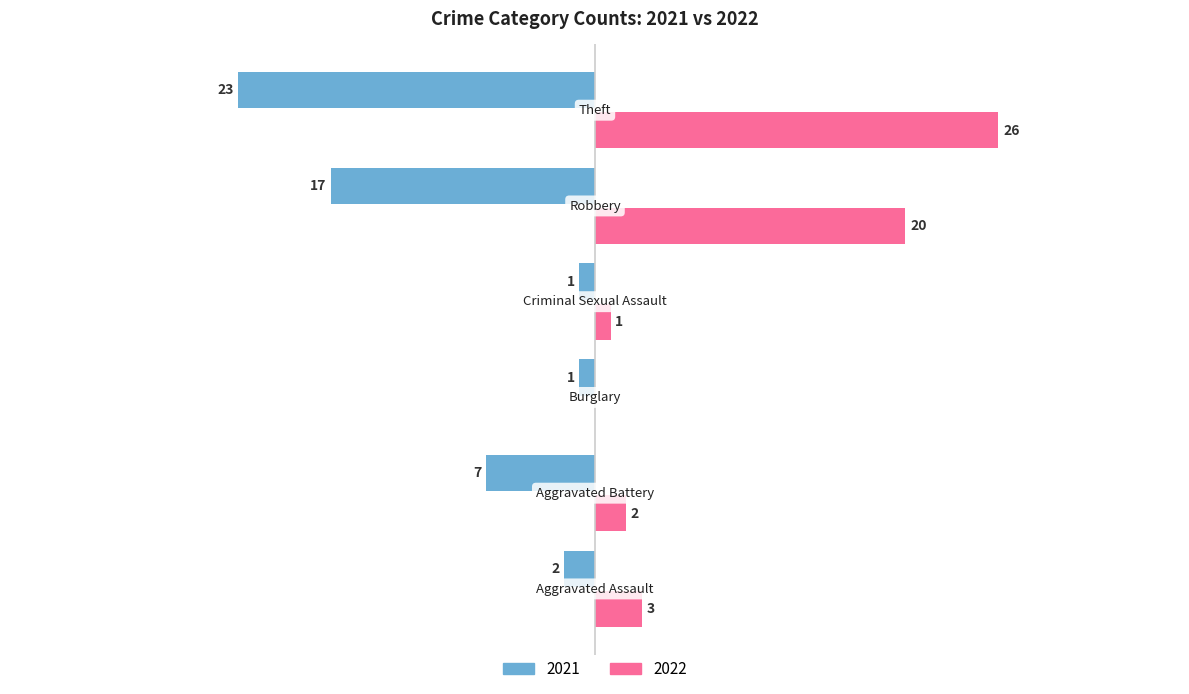

What are all the series names shown in the legend?

2021, 2022